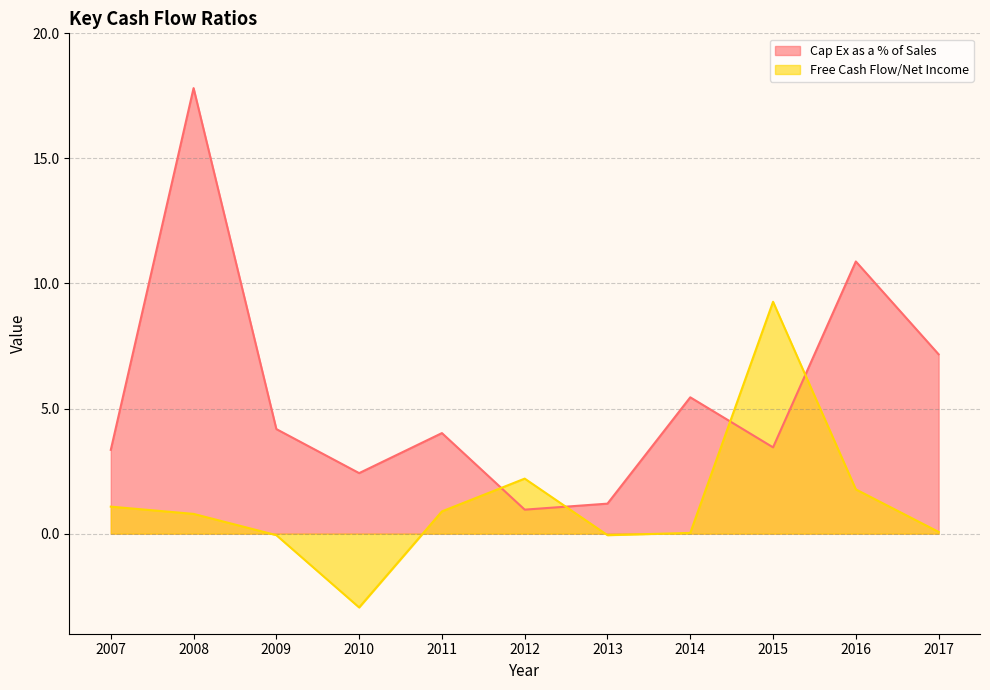

The value of Cap Ex as a % of Sales at 2009 is 1.9. True or false?

False